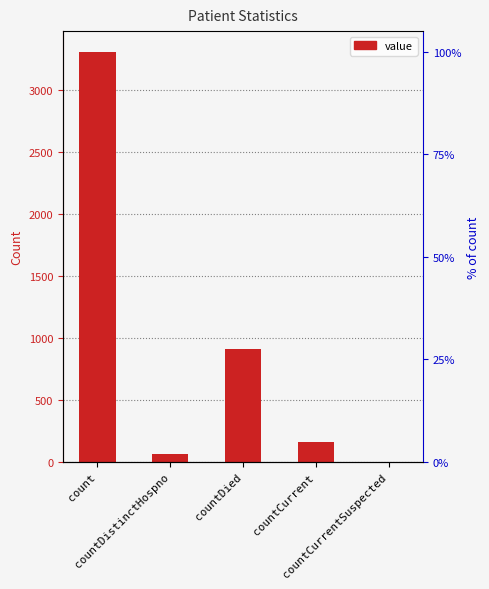

What value does the data have at countCurrent, to the nearest 100?

200